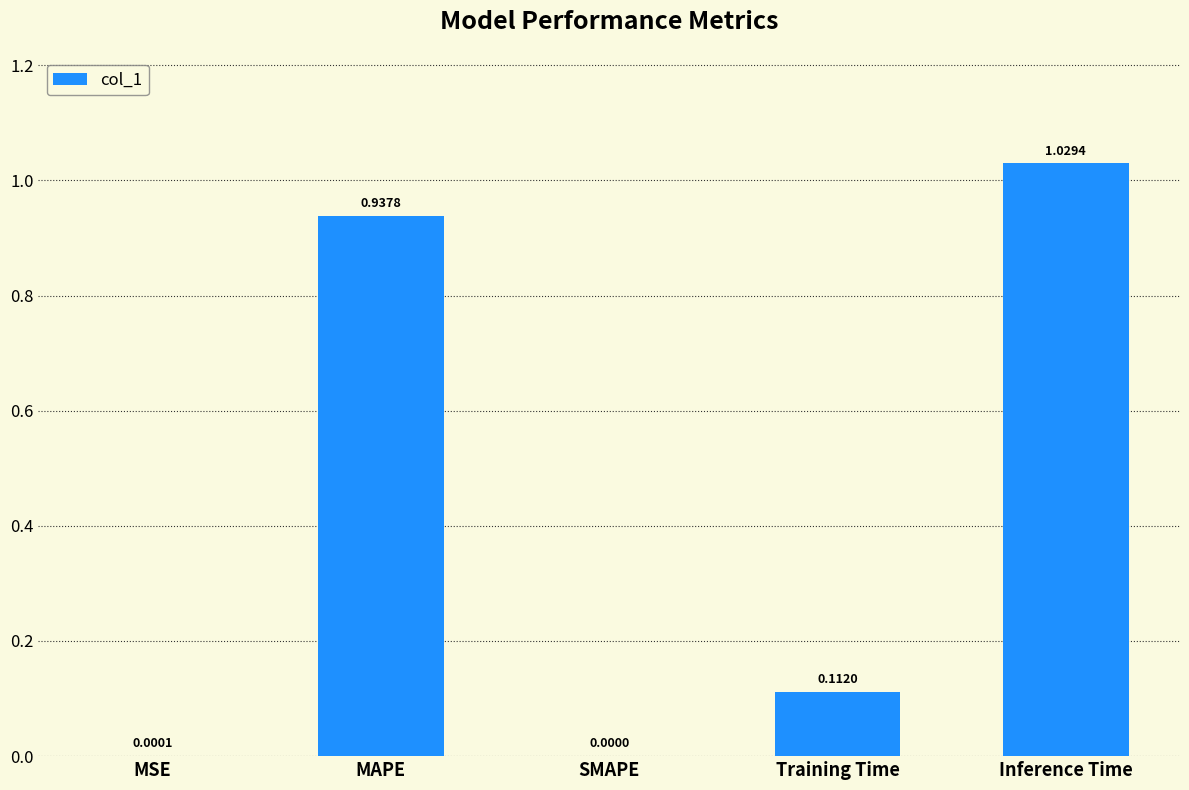

Are the bars horizontal?

No